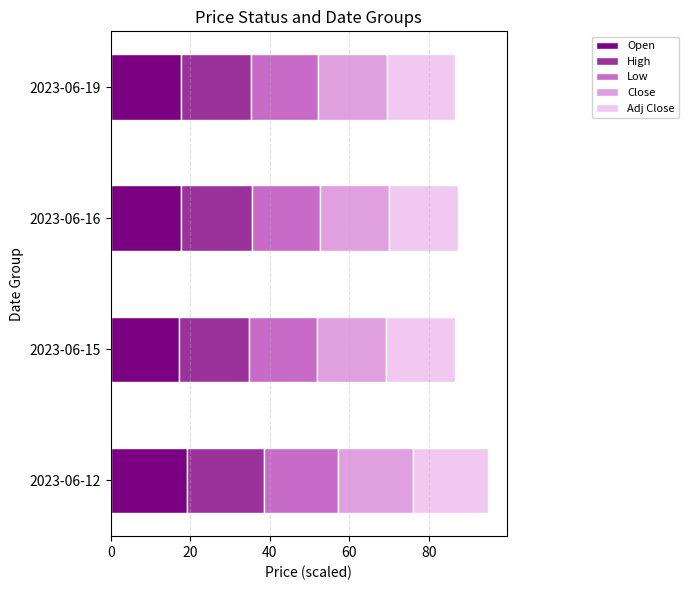

Is it true that Open equals 17.2 at 2023-06-15?

True